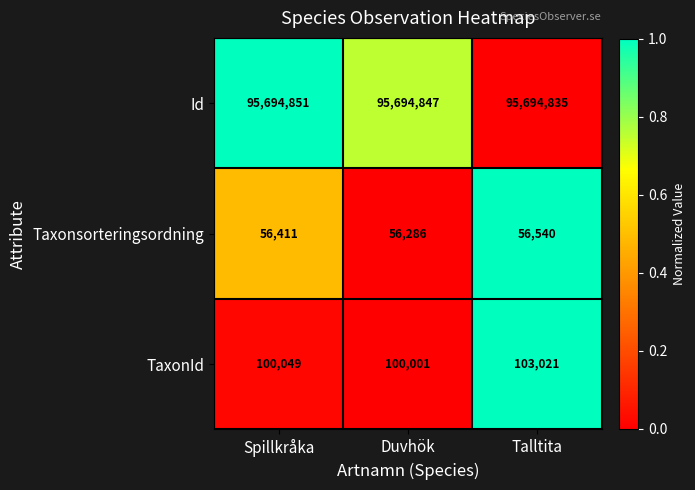

At Spillkråka, list the series in order from smallest to largest.

Taxonsorteringsordning, TaxonId, Id